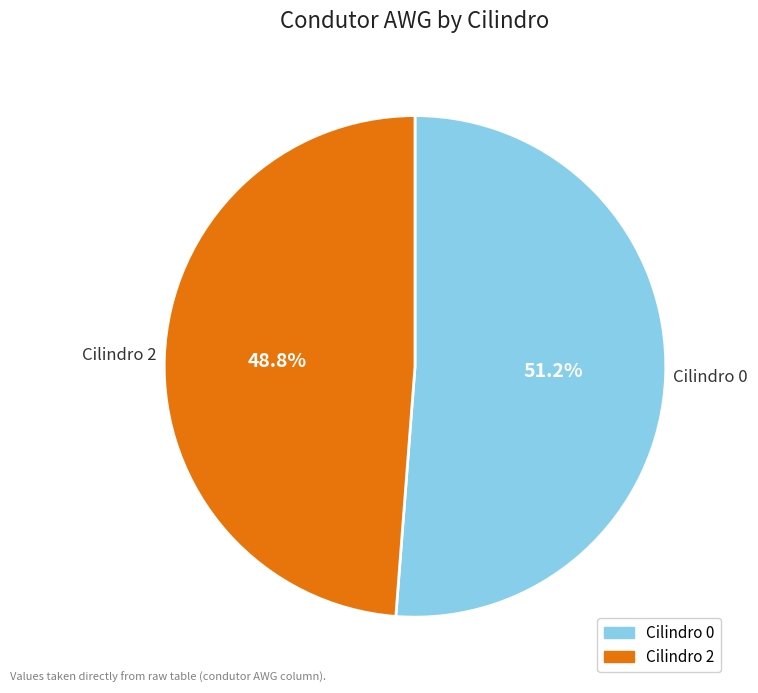

Is there a majority slice in this chart?

Yes